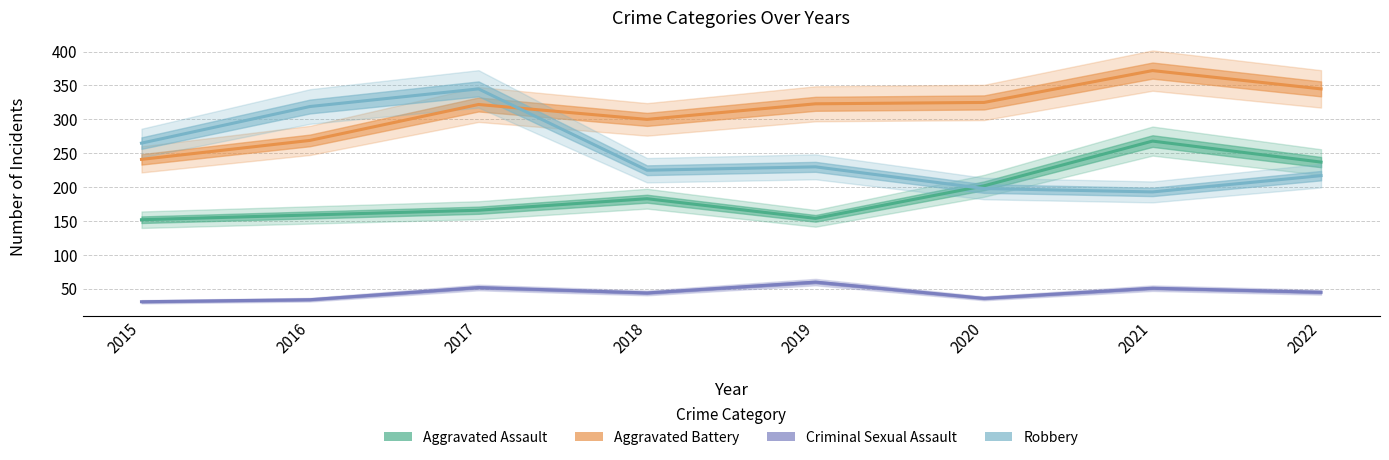

What is the value of the Robbery point at the 5th from the left?

230